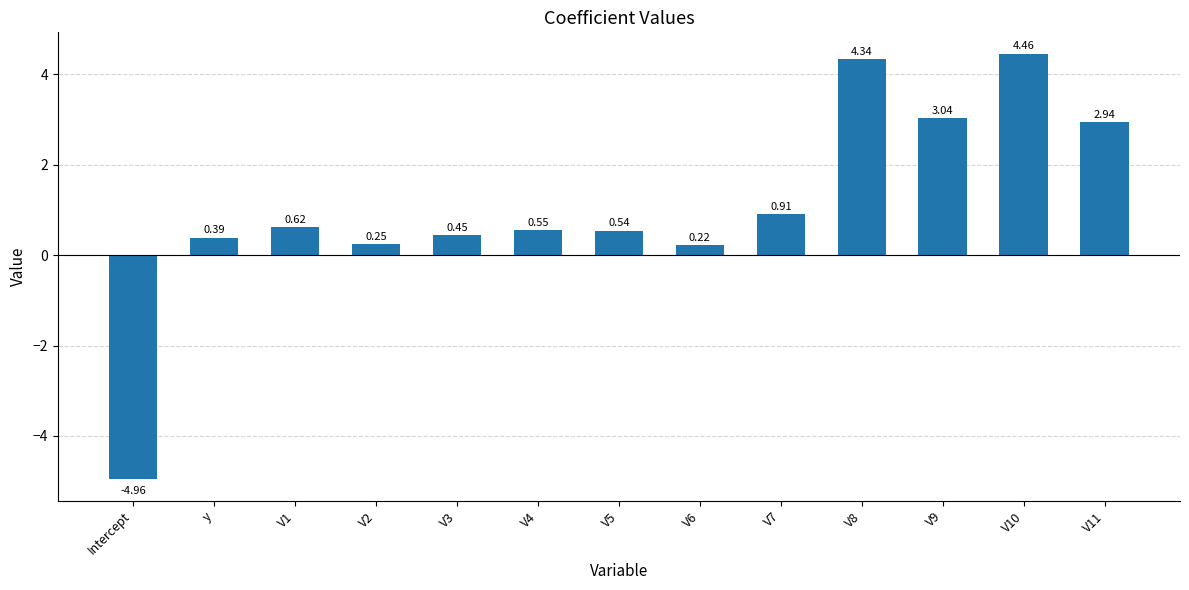

The chart shows a value of 0.5 at V7. True or false?

False